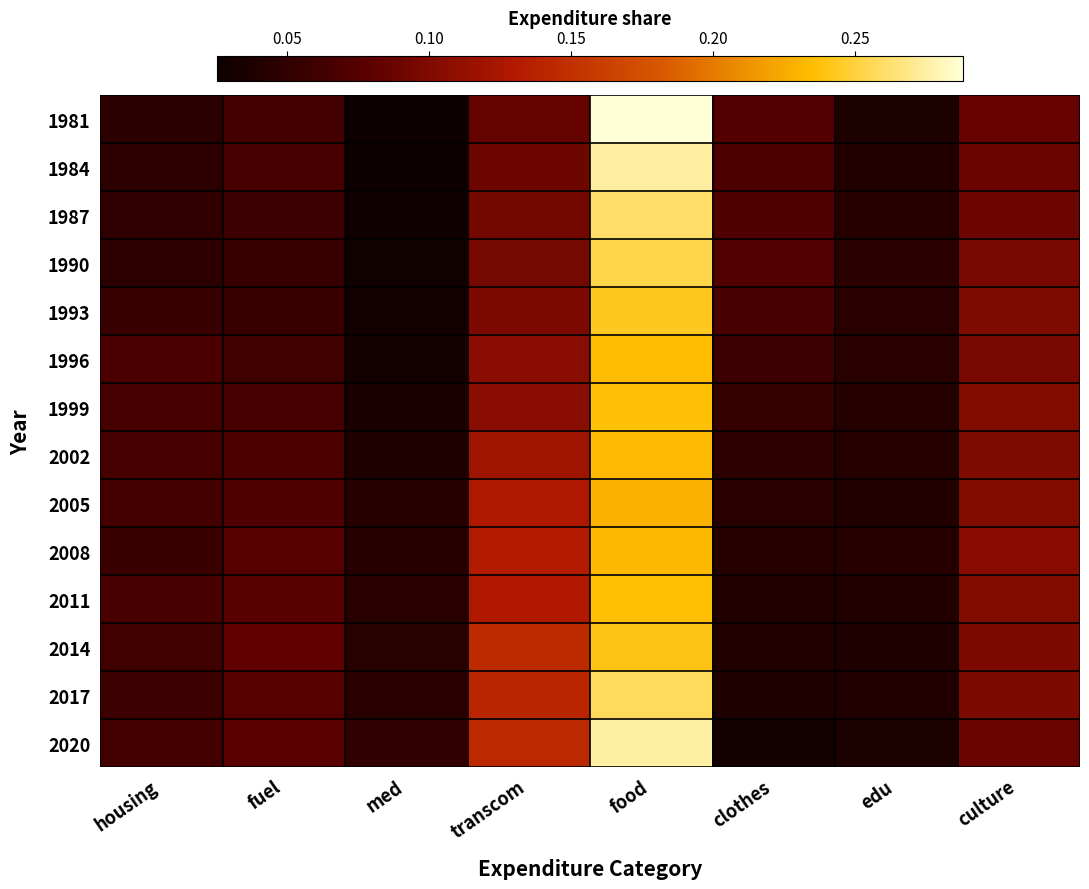

Which series has the widest spread of values?

1981